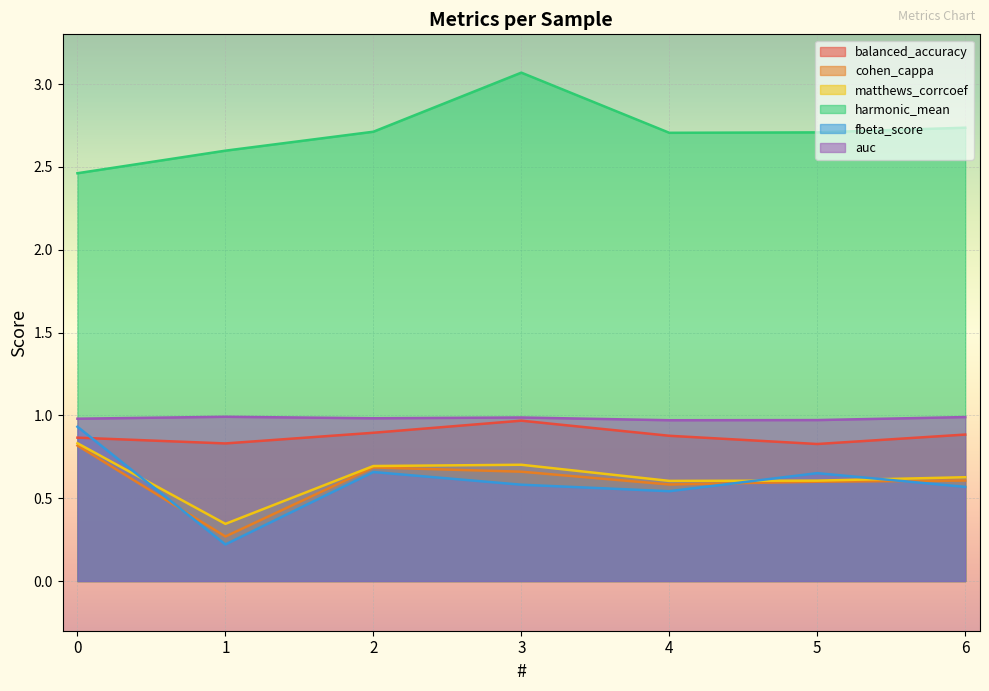

Reading left to right, extract all data points from this chart.

balanced_accuracy: 0=0.9	1=0.8	2=0.9	3=1.0	4=0.9	5=0.8	6=0.9
cohen_cappa: 0=0.8	1=0.3	2=0.7	3=0.7	4=0.6	5=0.6	6=0.6
matthews_corrcoef: 0=0.8	1=0.3	2=0.7	3=0.7	4=0.6	5=0.6	6=0.6
harmonic_mean: 0=2.5	1=2.6	2=2.7	3=3.1	4=2.7	5=2.7	6=2.7
fbeta_score: 0=0.9	1=0.2	2=0.7	3=0.6	4=0.5	5=0.7	6=0.6
auc: 0=1.0	1=1.0	2=1.0	3=1.0	4=1.0	5=1.0	6=1.0